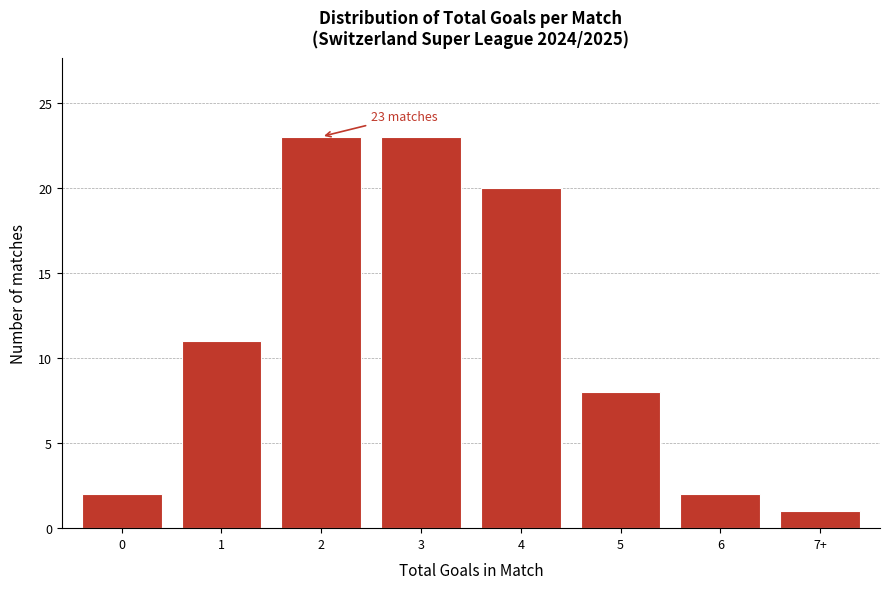

Reading left to right, what are all the values shown in this chart?

0=2	1=11	2=23	3=23	4=20	5=8	6=2	7+=1